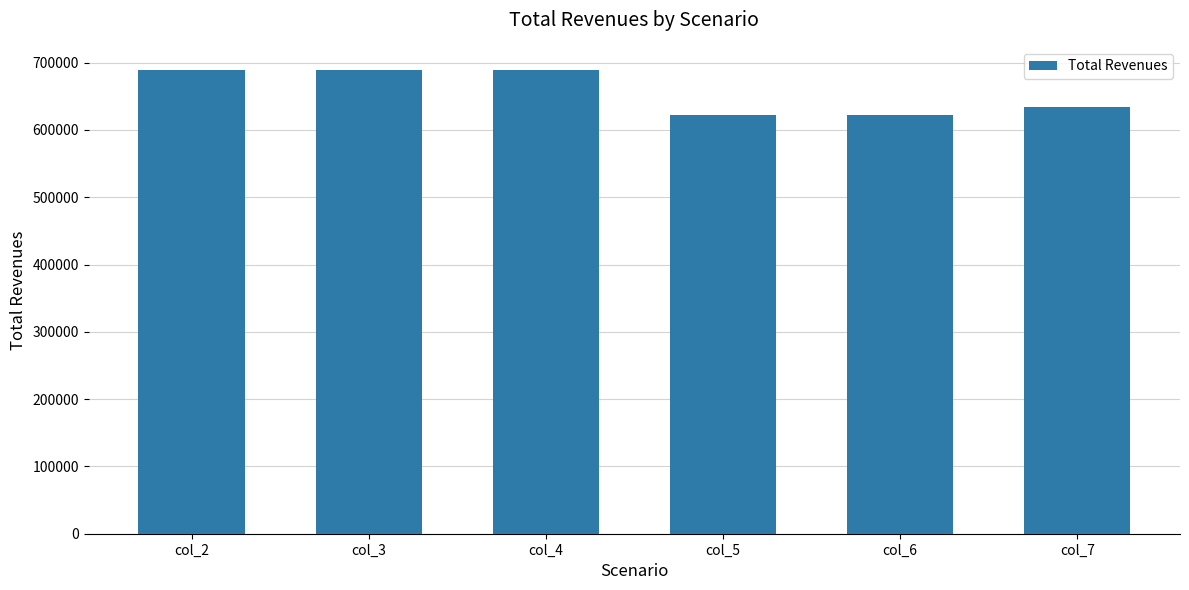

Reading left to right, what are all the values shown in this chart?

col_2=688964.2	col_3=688964.2	col_4=688964.2	col_5=622321.2	col_6=622321.2	col_7=633869.1